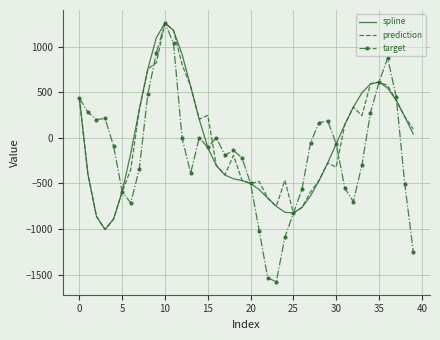

What is the greatest value displayed?

1261.4